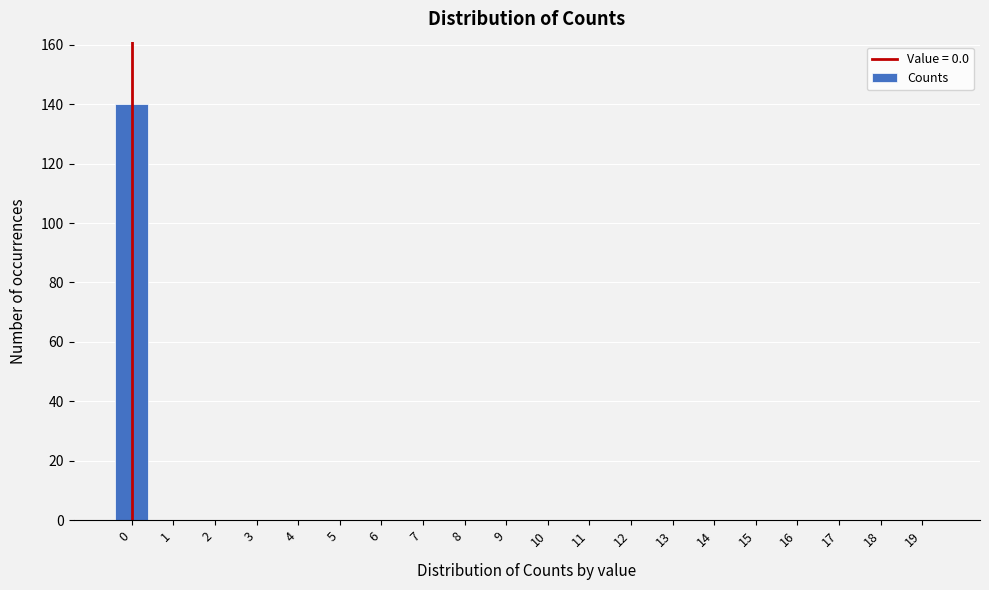

Reading left to right, list all the values displayed in this chart.

0=140	1=0	2=0	3=0	4=0	5=0	6=0	7=0	8=0	9=0	10=0	11=0	12=0	13=0	14=0	15=0	16=0	17=0	18=0	19=0